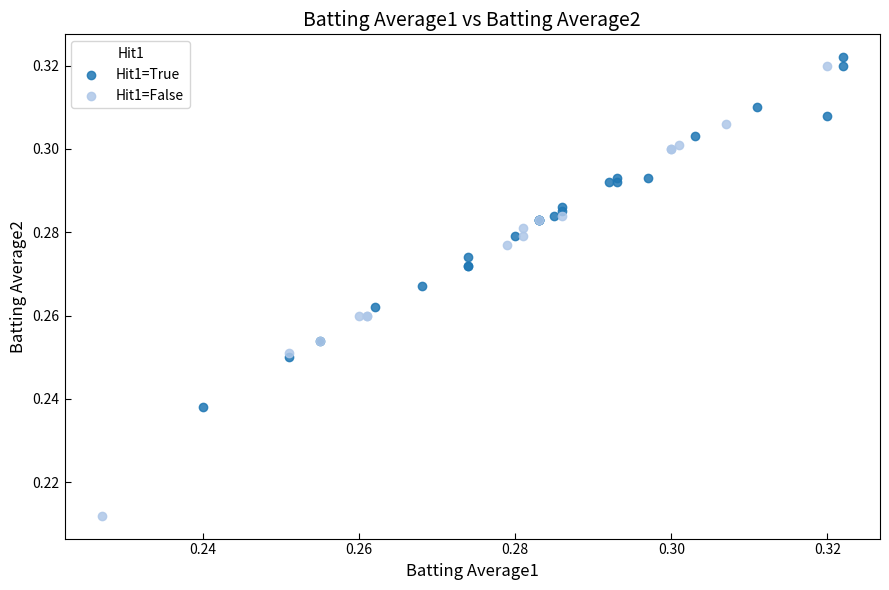

Which series reaches the maximum Y coordinate?

Hit1=True